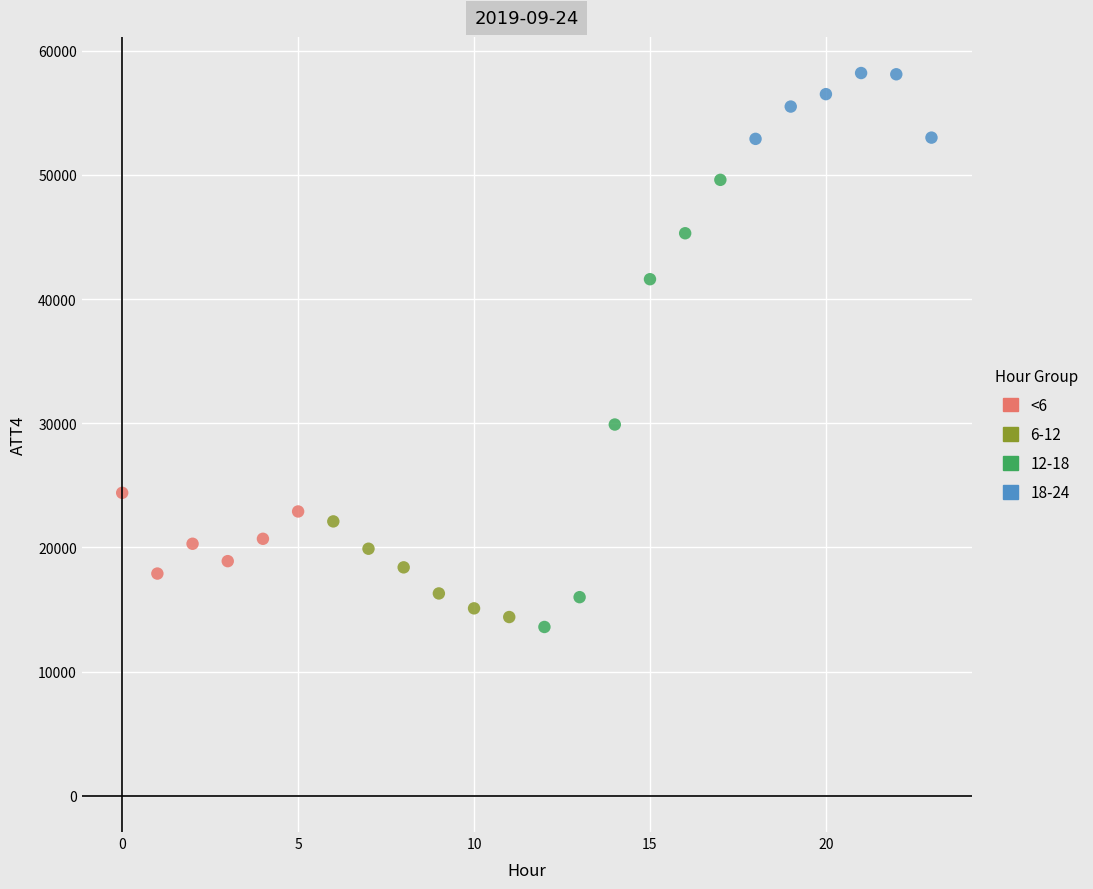

Which series has the largest Y range (max minus min)?

12-18